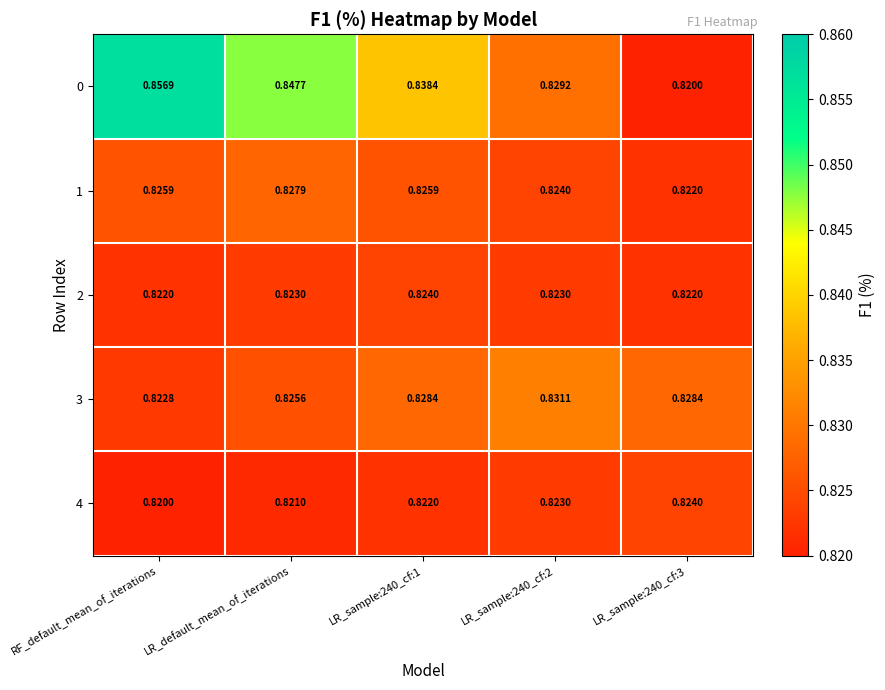

At which category does the chart reach its peak across all series?

RF_default_mean_of_iterations